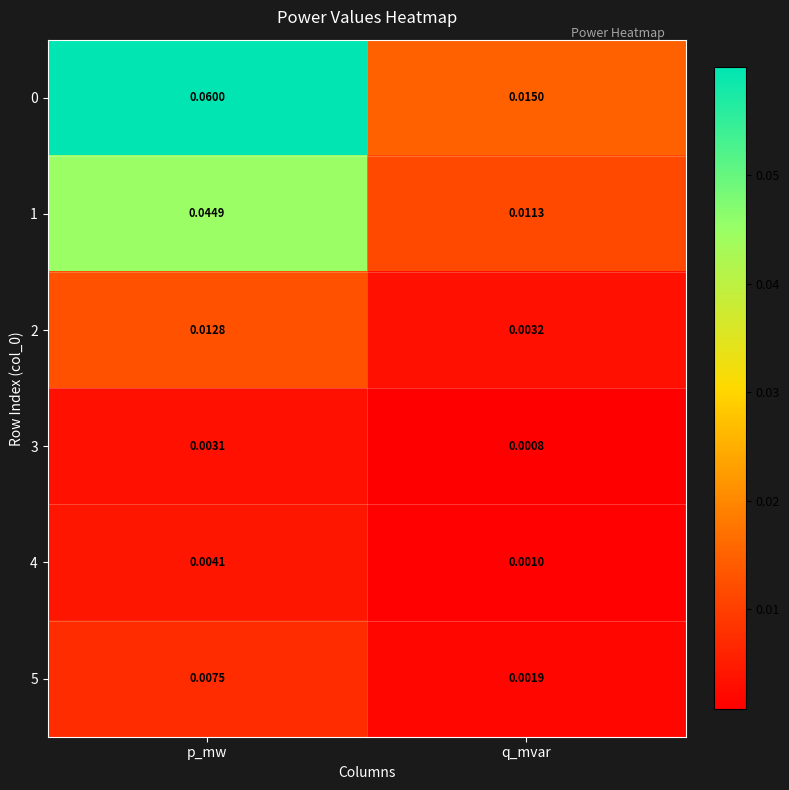

Is the value of 1 at q_mvar greater than the value of 4 at q_mvar?

Yes